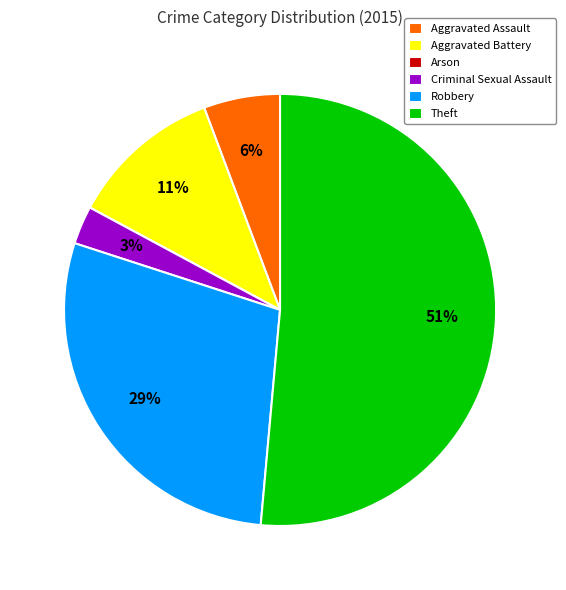

What is the largest slice in the pie chart?

Theft